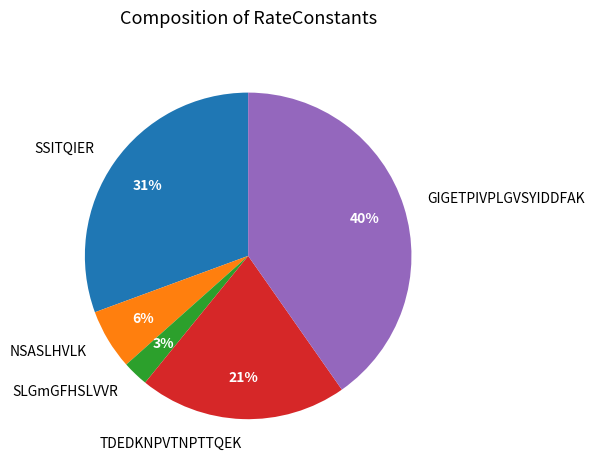

Is SSITQIER the majority of the pie?

No